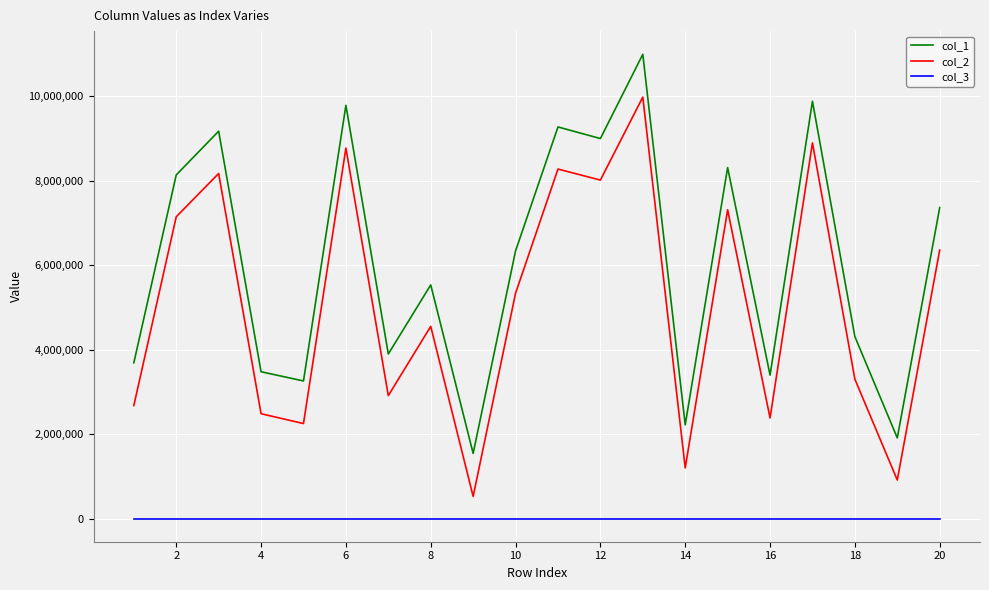

Which series has the largest total across all categories?

col_1